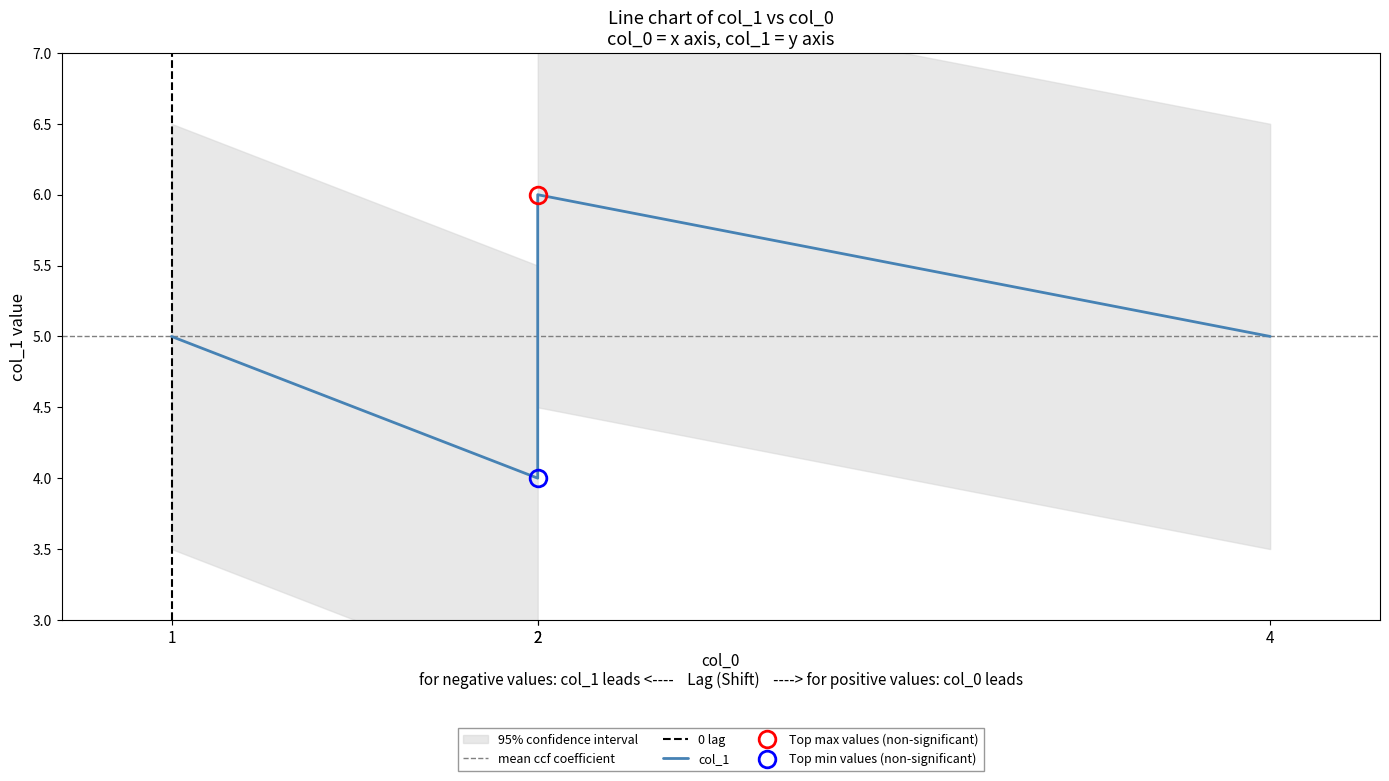

The chart shows a value of 4 at 2. True or false?

True